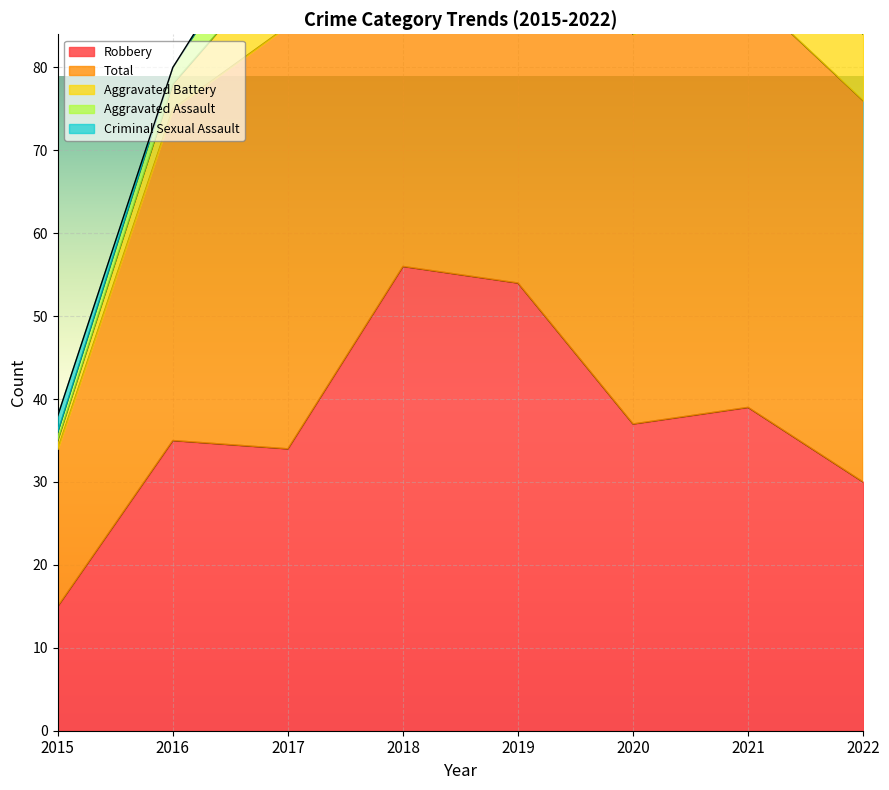

At 2017, list the series in order from largest to smallest.

Total, Robbery, Aggravated Battery, Aggravated Assault, Criminal Sexual Assault